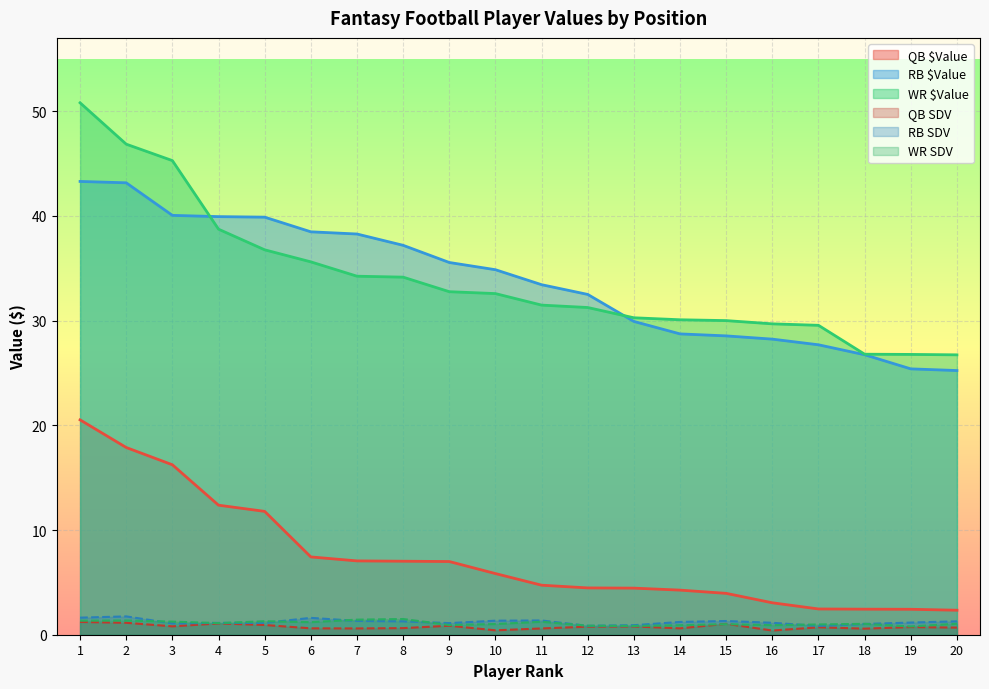

Where does the WR SDV series first go above 1?

1